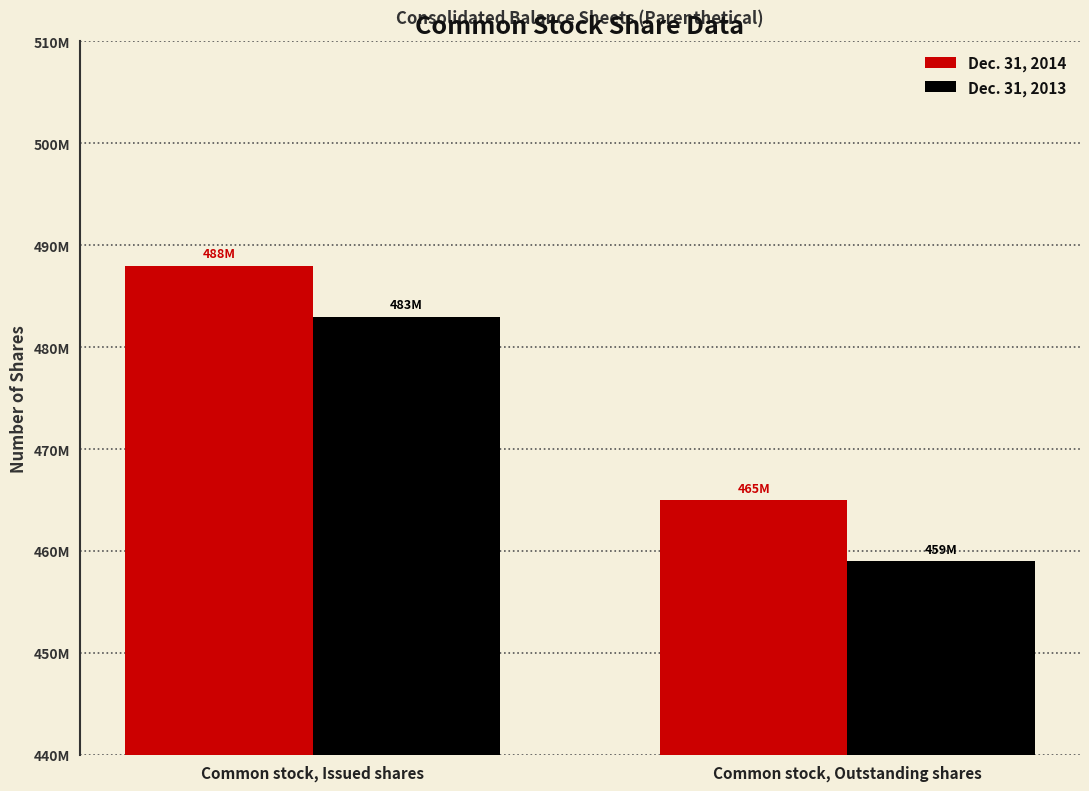

At which category does the chart reach its peak across all series?

Common stock, Issued shares